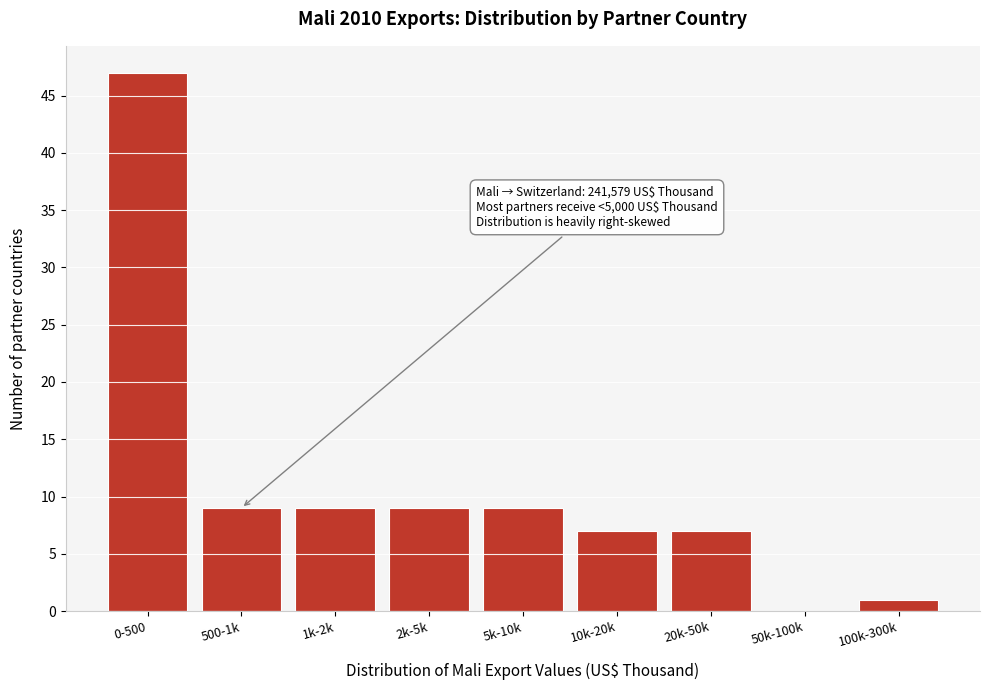

Reading left to right, what are all the values shown in this chart?

0-500=47	500-1k=9	1k-2k=9	2k-5k=9	5k-10k=9	10k-20k=7	20k-50k=7	50k-100k=0	100k-300k=1